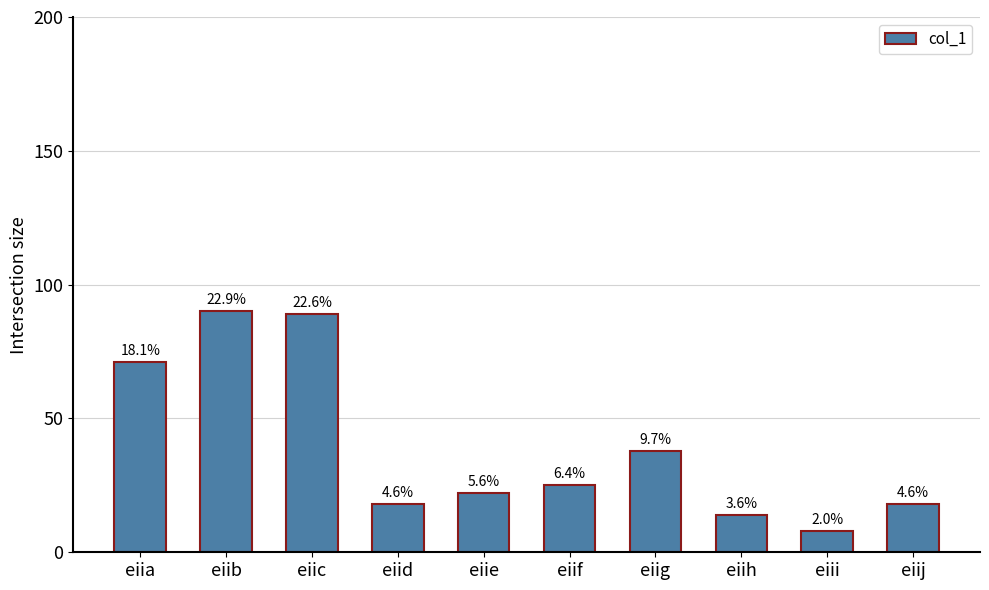

Does the chart contain stacked bars?

No